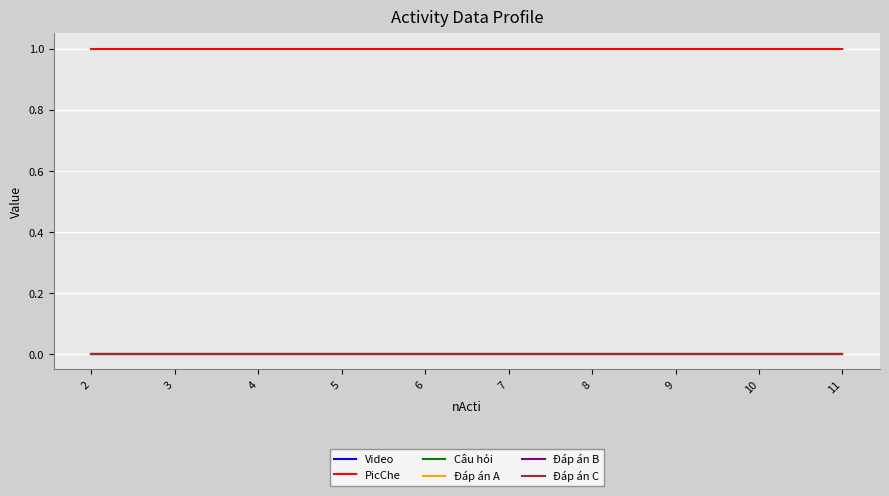

Does the chart have visible grid lines?

Yes